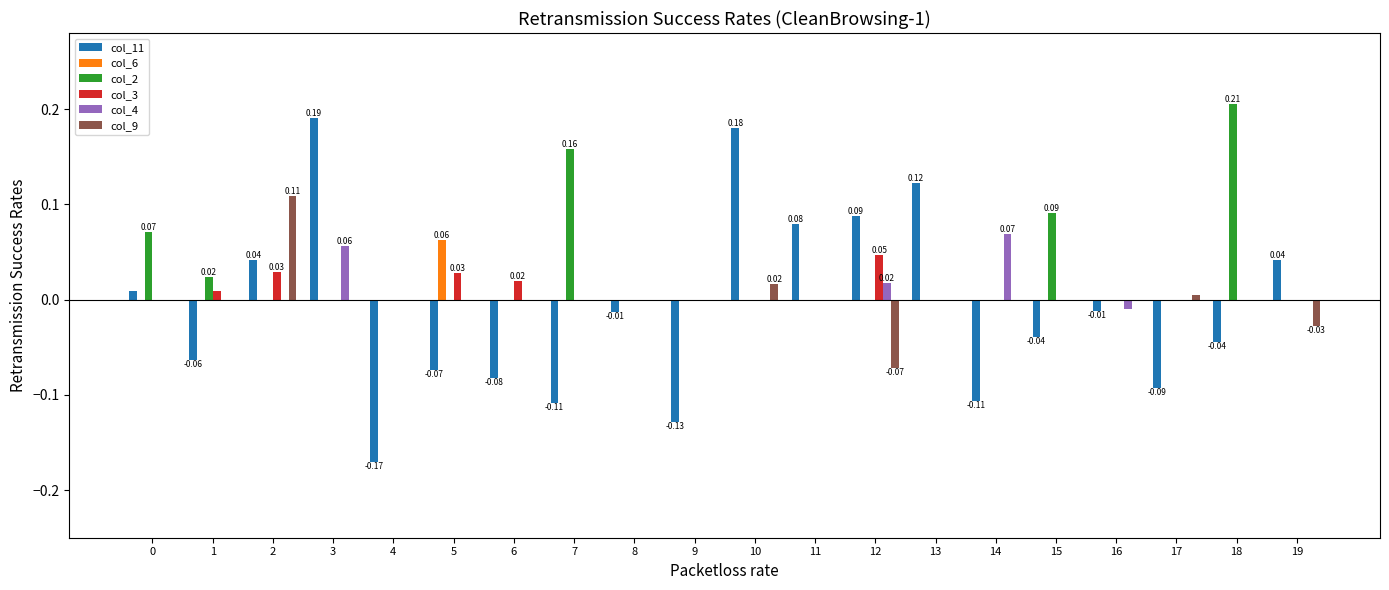

Is the value of col_4 at 7 greater than the value of col_2 at 7?

No